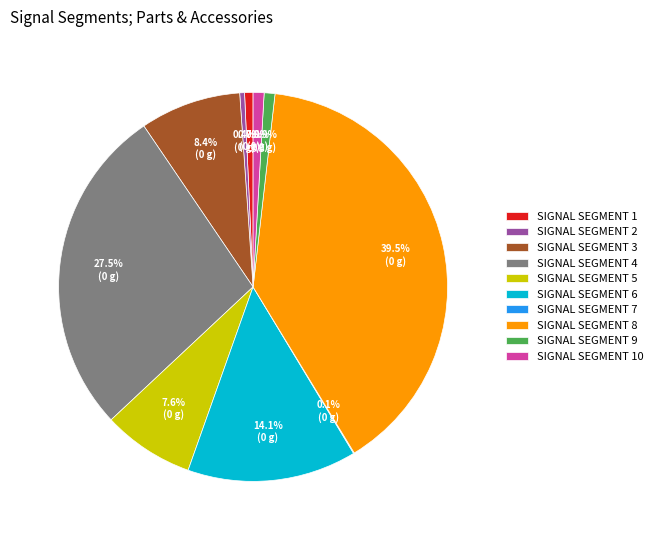

Which slice is the largest?

SIGNAL SEGMENT 8